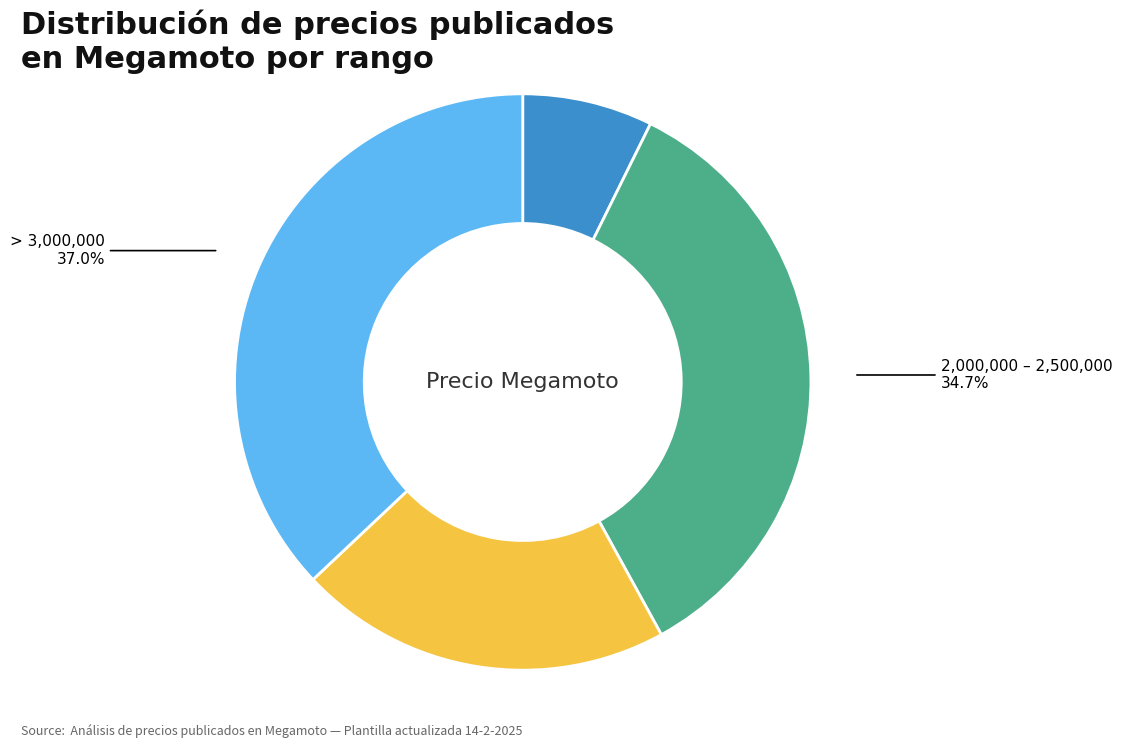

To the nearest percent, what is the difference between the largest and smallest slice percentages?

30%